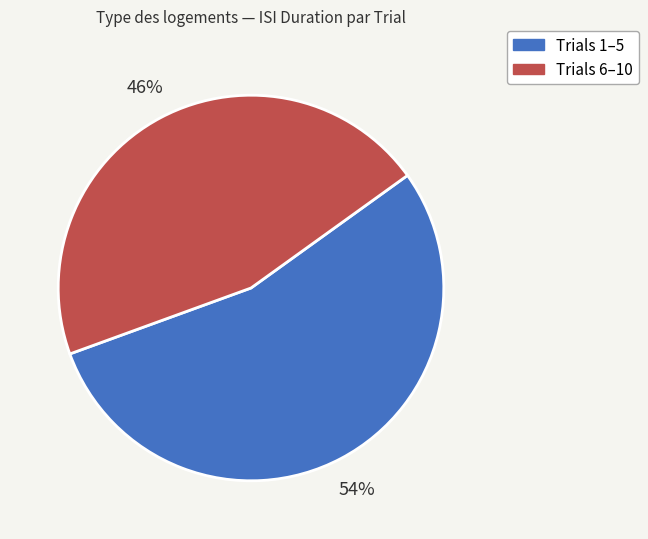

Do Trials 6–10 and Trials 1–5 together represent more than half of the pie?

Yes